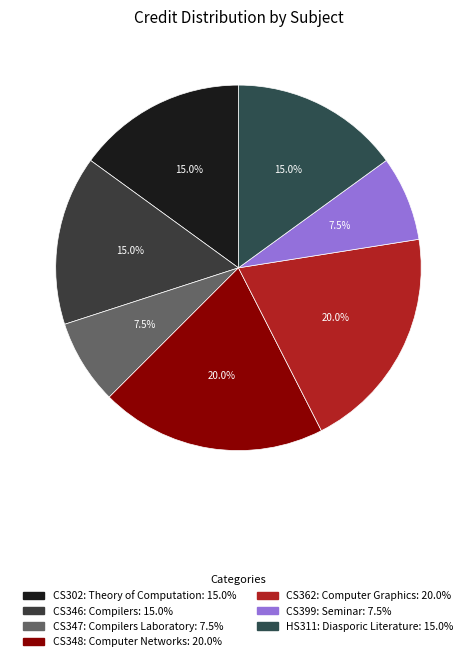

How many segments does this pie chart have?

7